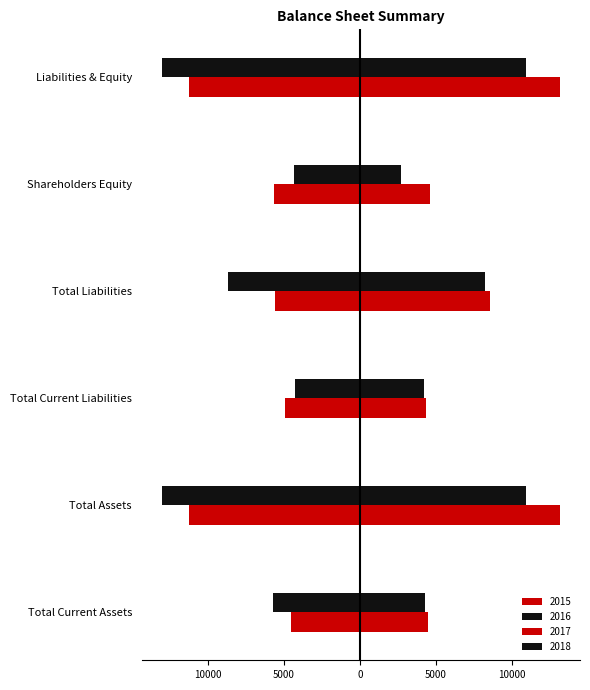

How many data points in 2015 are above -5594?

2